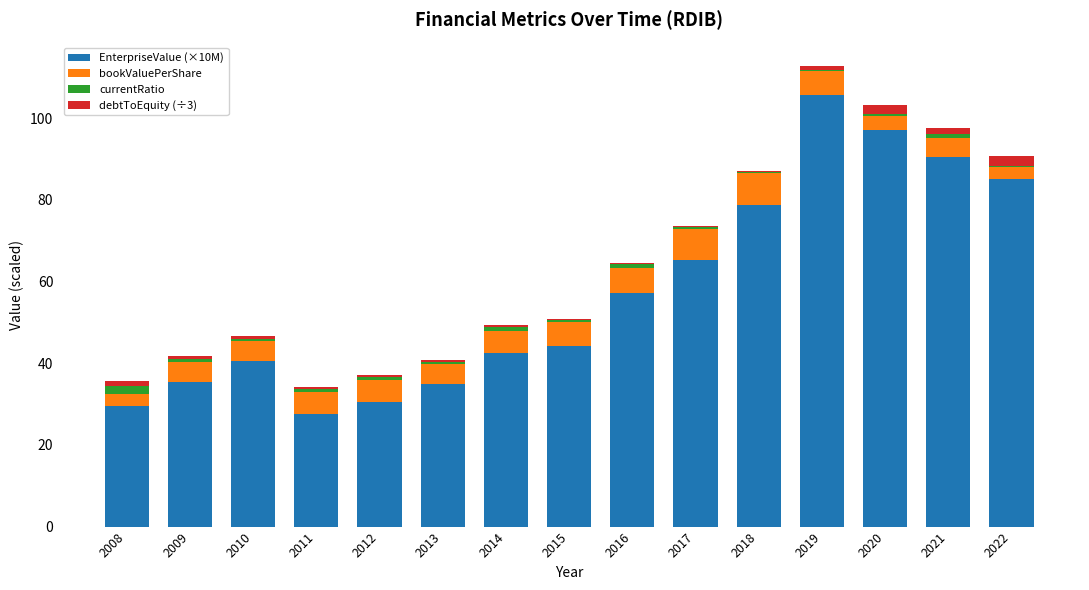

What is the highest value of the EnterpriseValue (×10M) series?

105.6